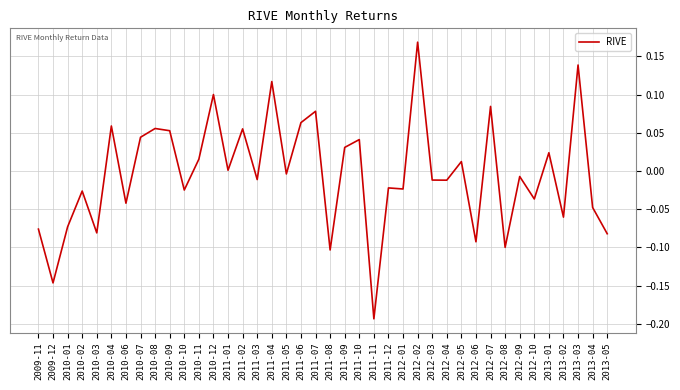

Between 2012-06 and 2012-10, which is larger?

2012-10